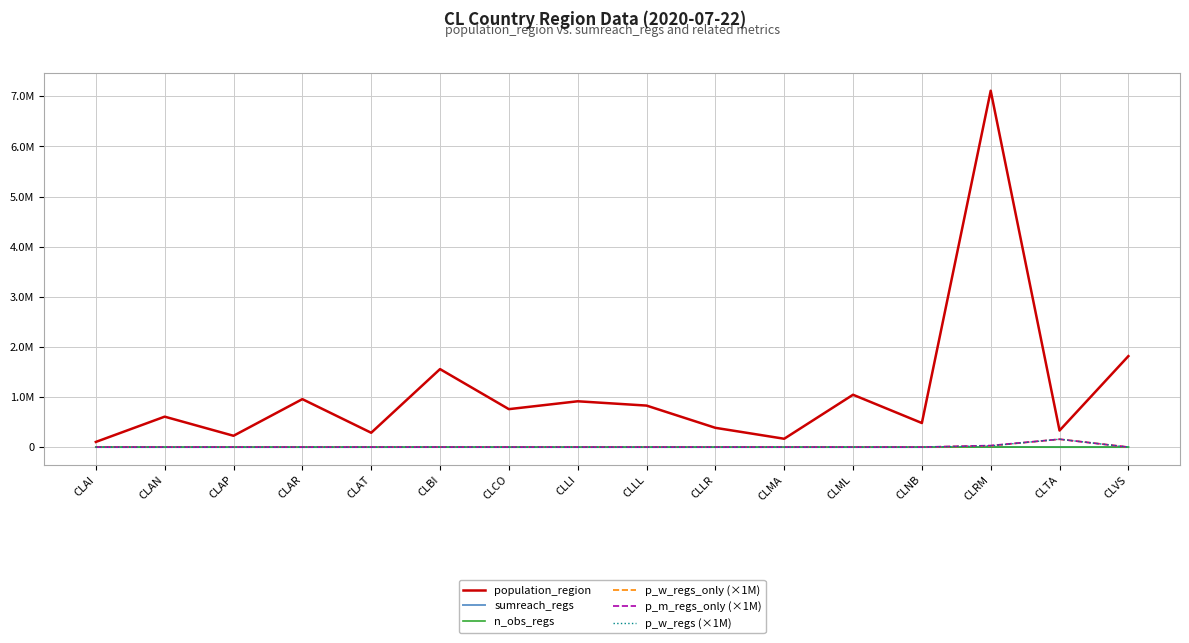

Does the chart display data point markers on the line(s)?

No